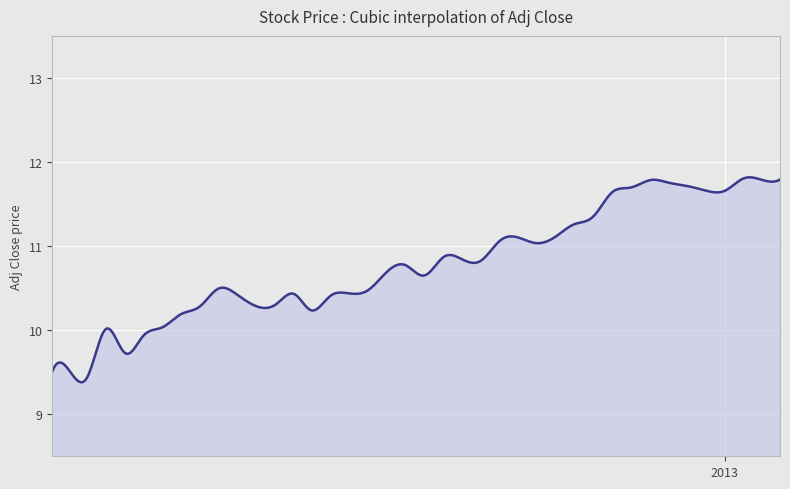

What is the greatest value displayed?

11.8